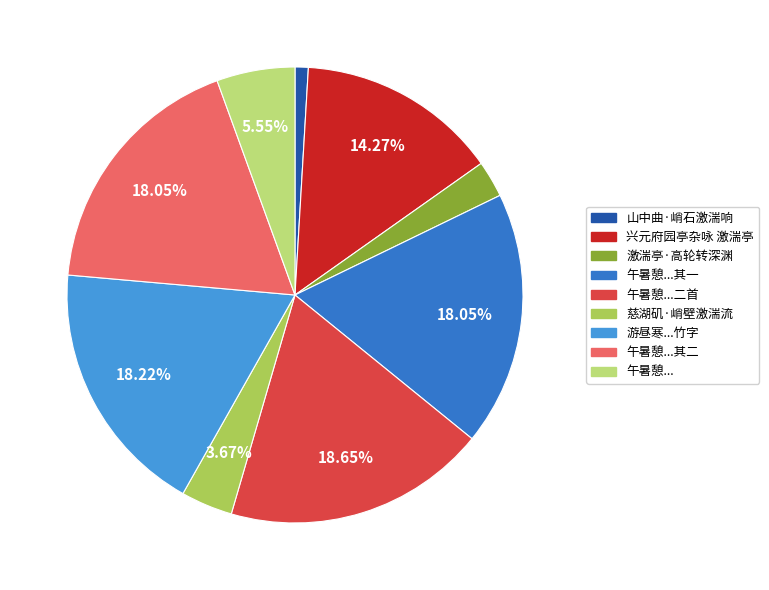

How many segments does this pie chart have?

9